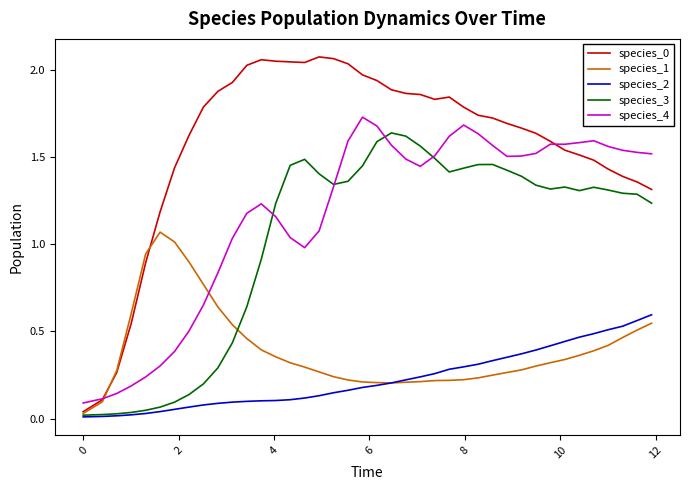

True or false: species_4 and species_2 intersect in this chart.

False